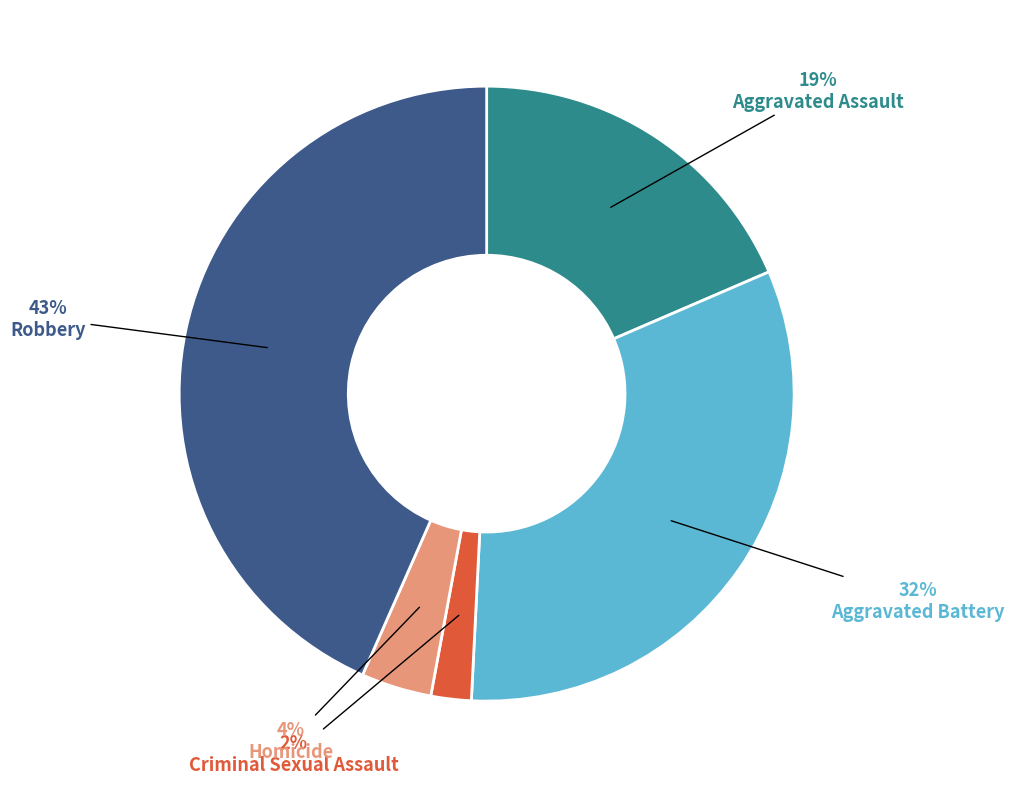

Is there any slice that represents more than half of the pie?

No